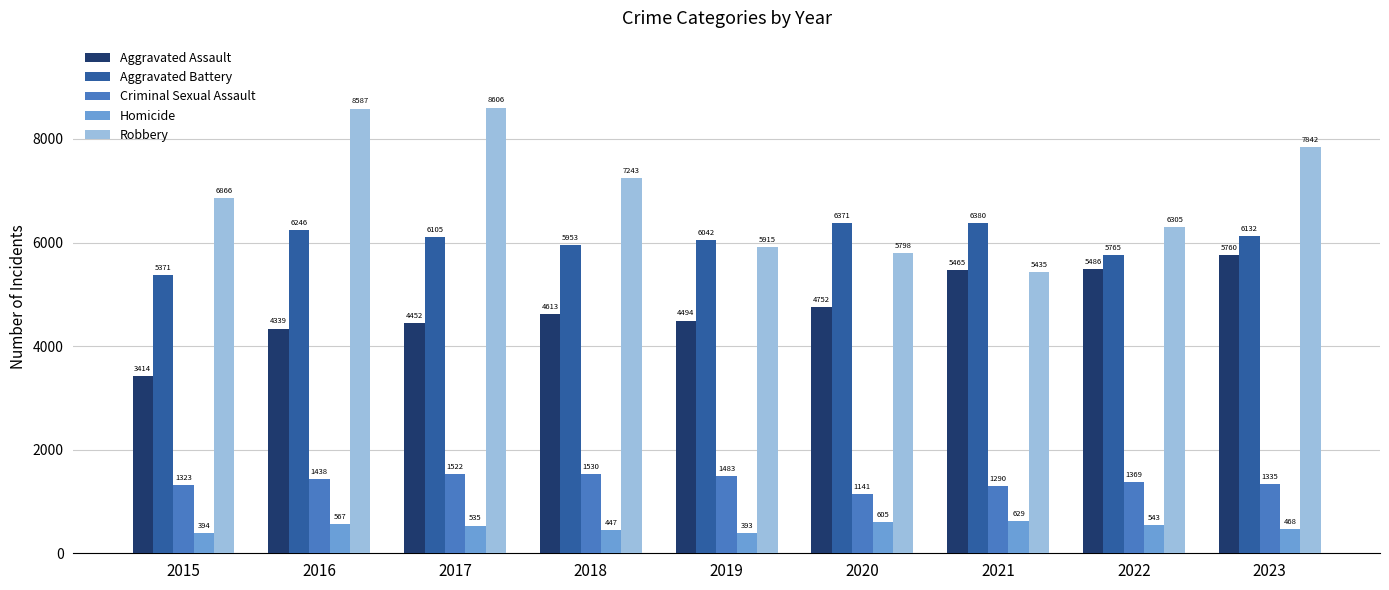

How many categories are shown in the chart?

9